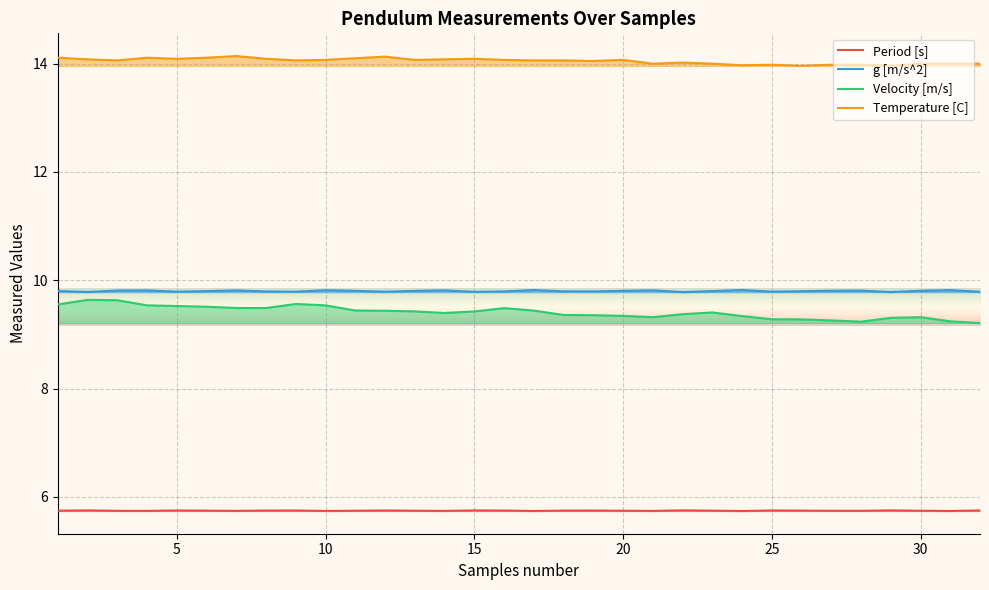

What is the lowest value of the Velocity [m/s] series?

9.2